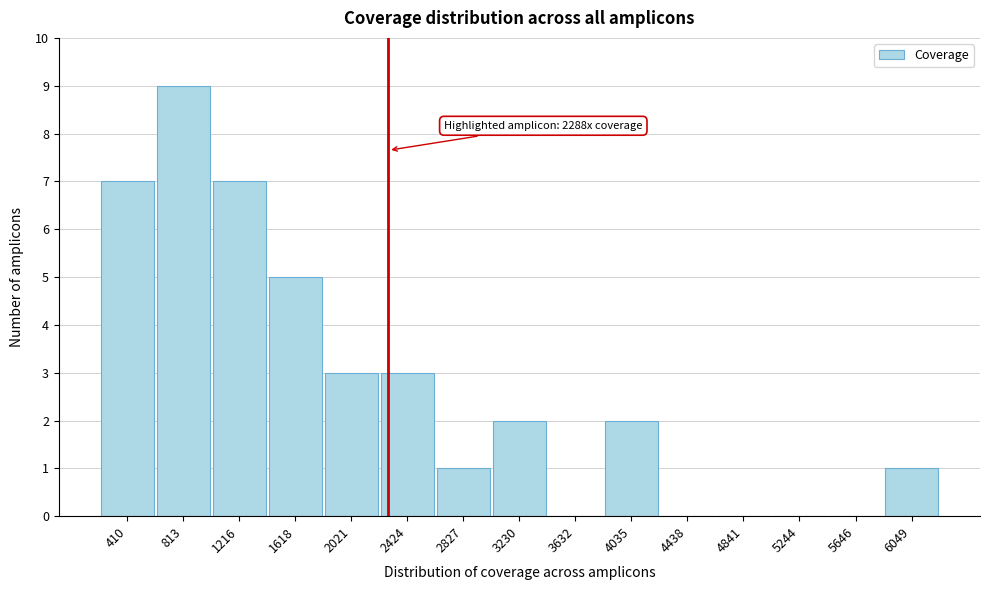

Which range on the x-axis has the tallest bar?

600 to 1000